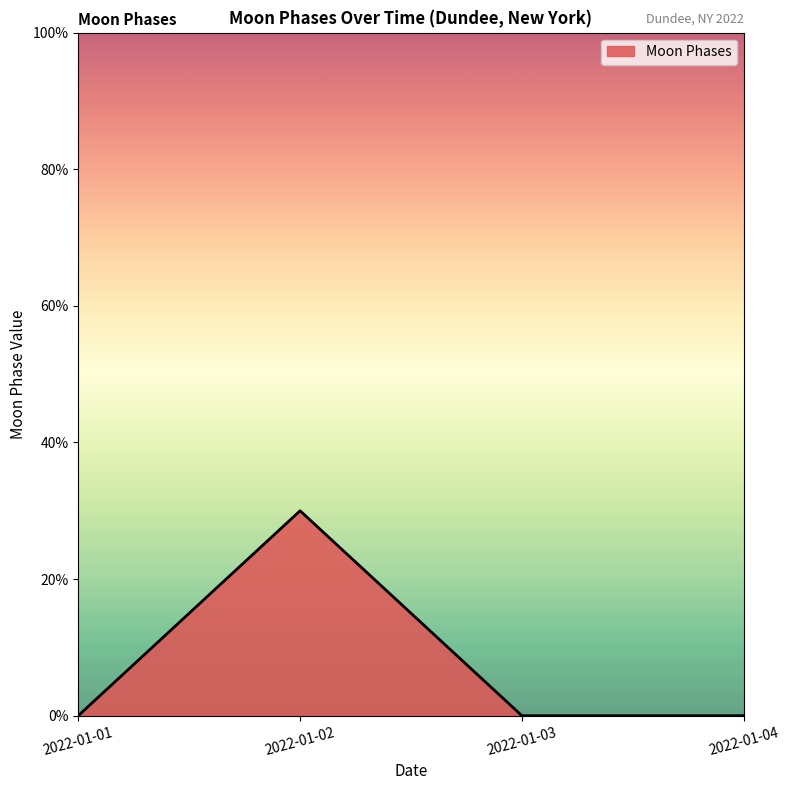

Is this an area chart (filled region under the line)?

Yes